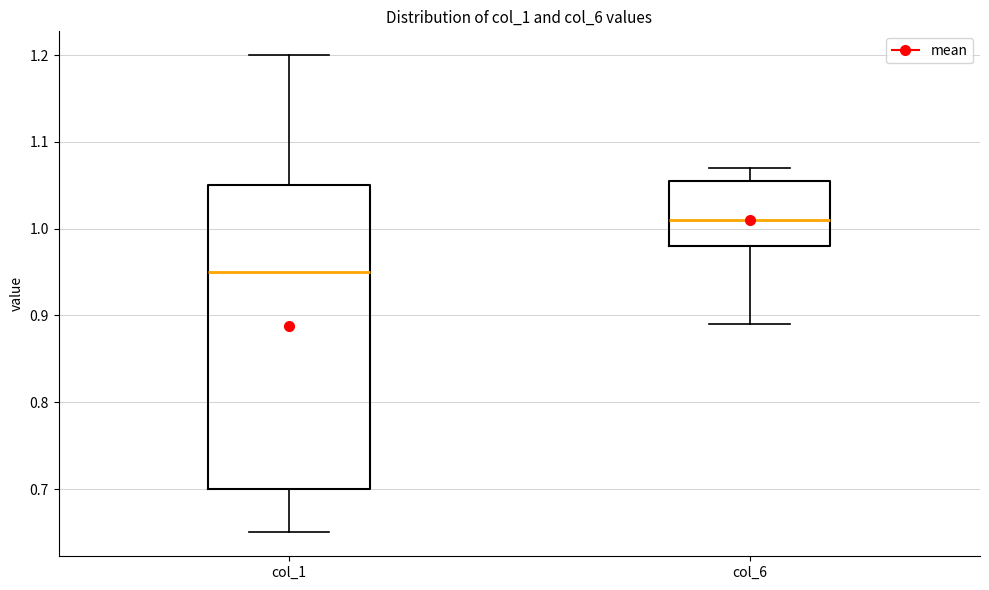

Reading left to right, read every box against the y-axis: the position of its median line, the range the box covers, and the ends of its whiskers. The values are not printed on the chart, so give them approximately, as read against the axis.

col_1: median 0.95, box 0.70 to 1.05, whiskers 0.65 to 1.20
col_6: median 1.01, box 0.98 to 1.06, whiskers 0.89 to 1.07